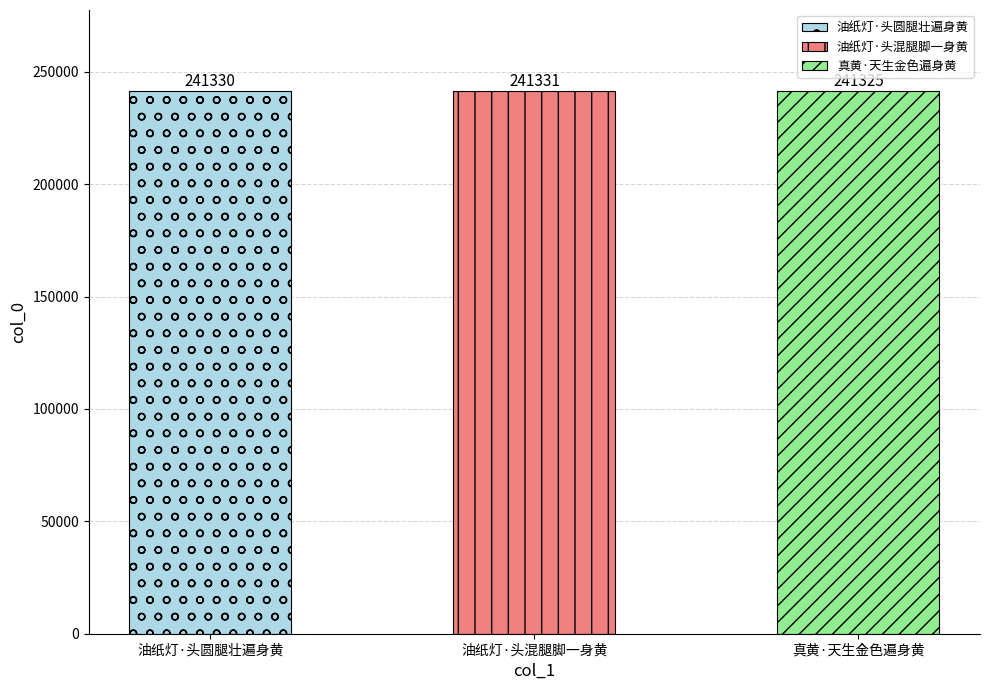

Between 真黄·天生金色遍身黄 and 油纸灯·头圆腿壮遍身黄, which is larger?

油纸灯·头圆腿壮遍身黄